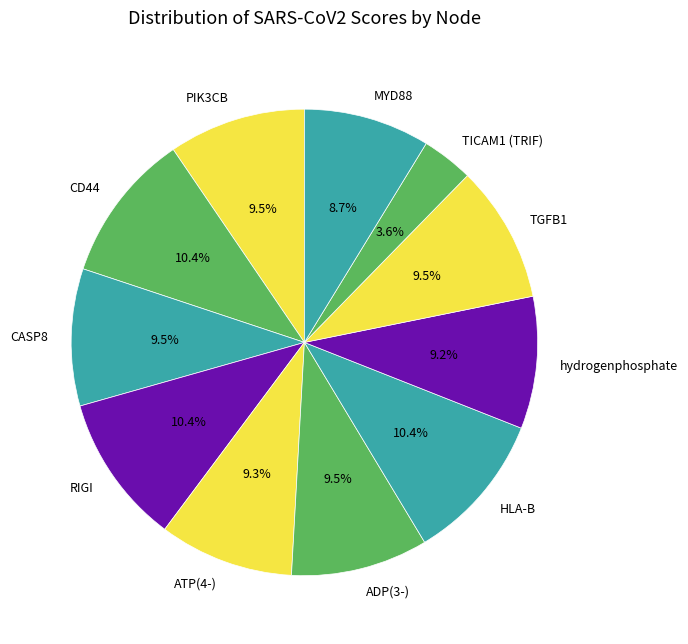

Which slice is the smallest?

TICAM1 (TRIF)